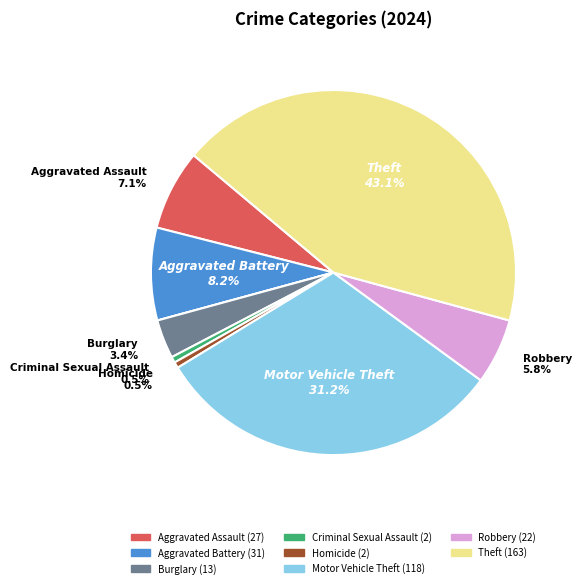

Does any single category account for the majority?

No